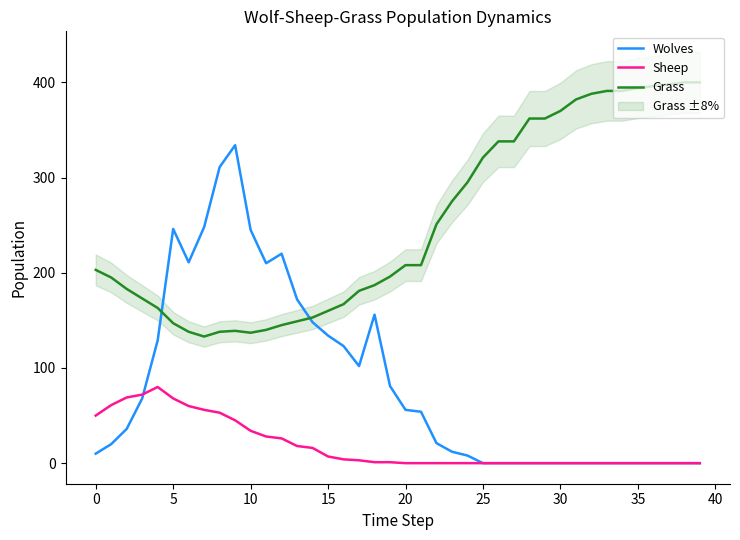

True or false: Grass has more than 0 points higher than both neighbors.

True